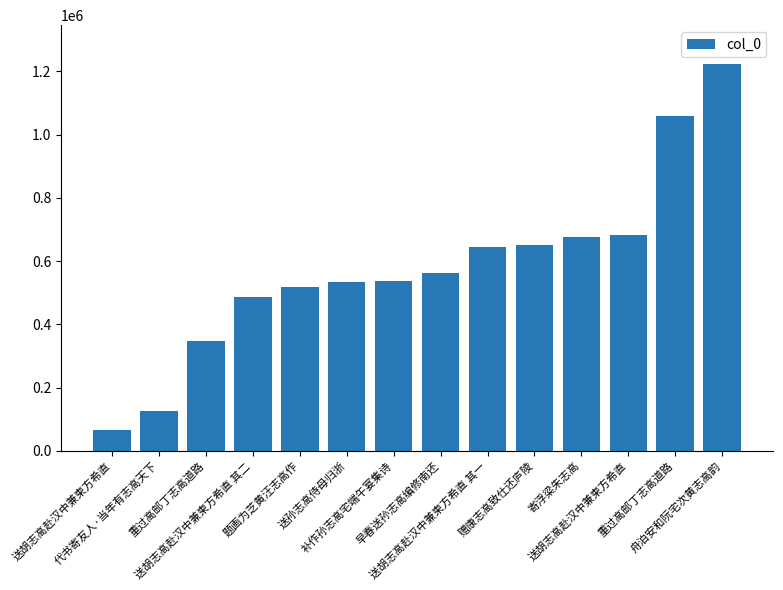

What is the minimum value shown in the chart?

66435